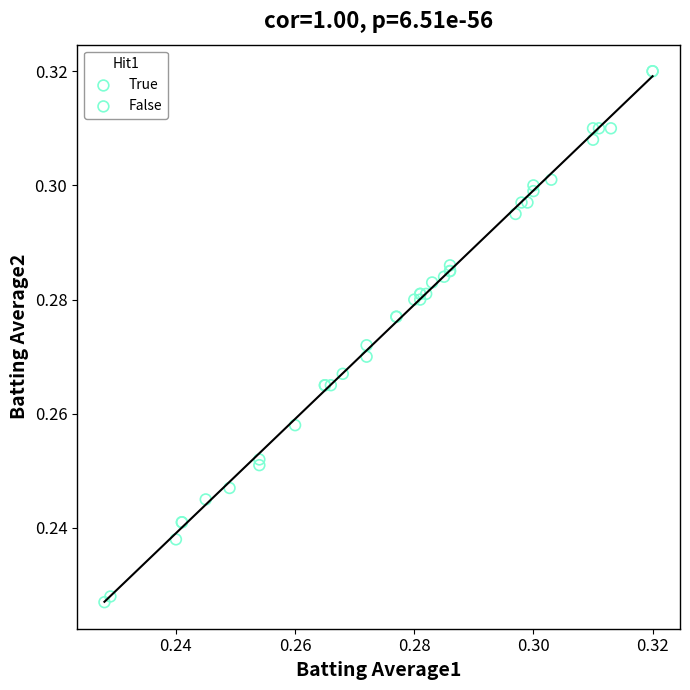

What are all the series names shown in the legend?

True, False